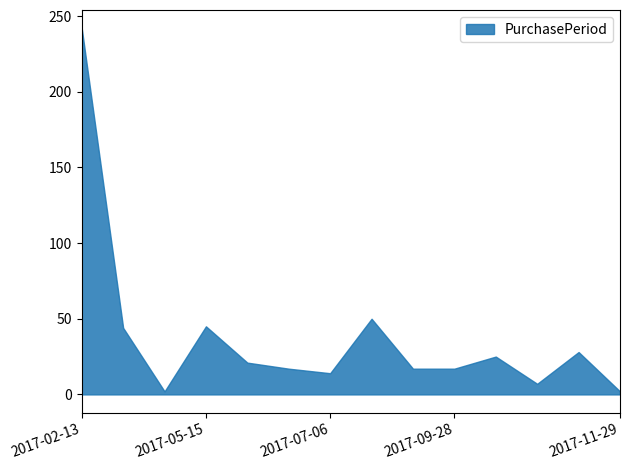

What is the value of the 14th point from the left?

2